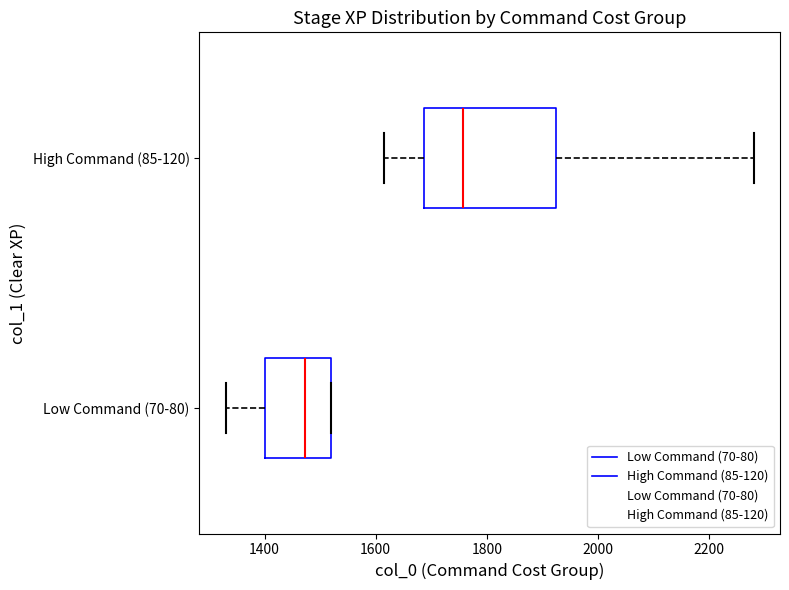

Which box is the widest, from its left edge to its right edge?

High Command (85-120)